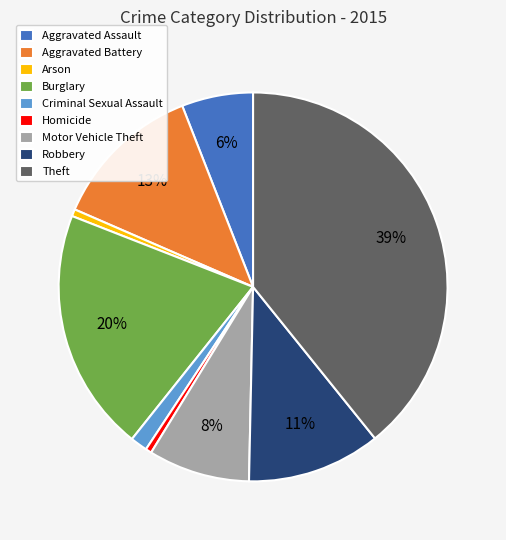

Approximately how many times larger is the value at Aggravated Assault compared to Theft?

0.2